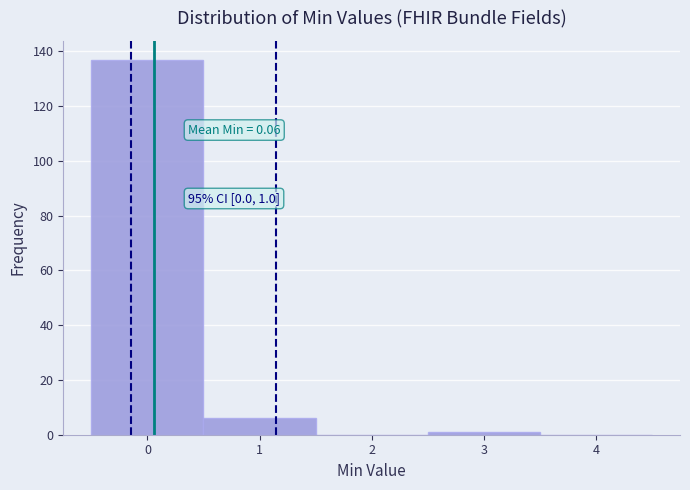

Over which range of the x-axis is the bar tallest?

-0.5 to 0.5